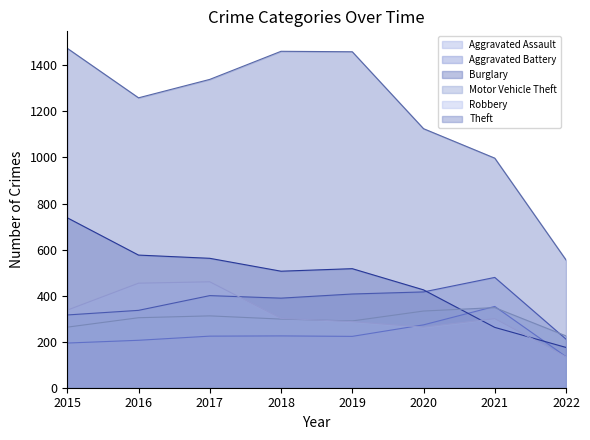

How many data points in Burglary are less than 517?

4